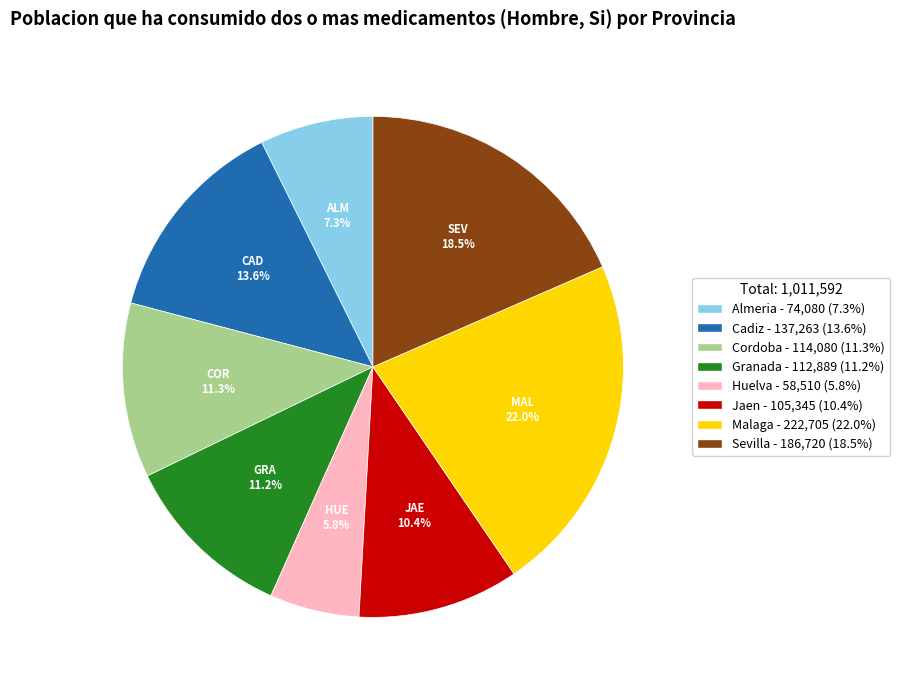

Between Malaga and Cordoba, which is larger?

Malaga